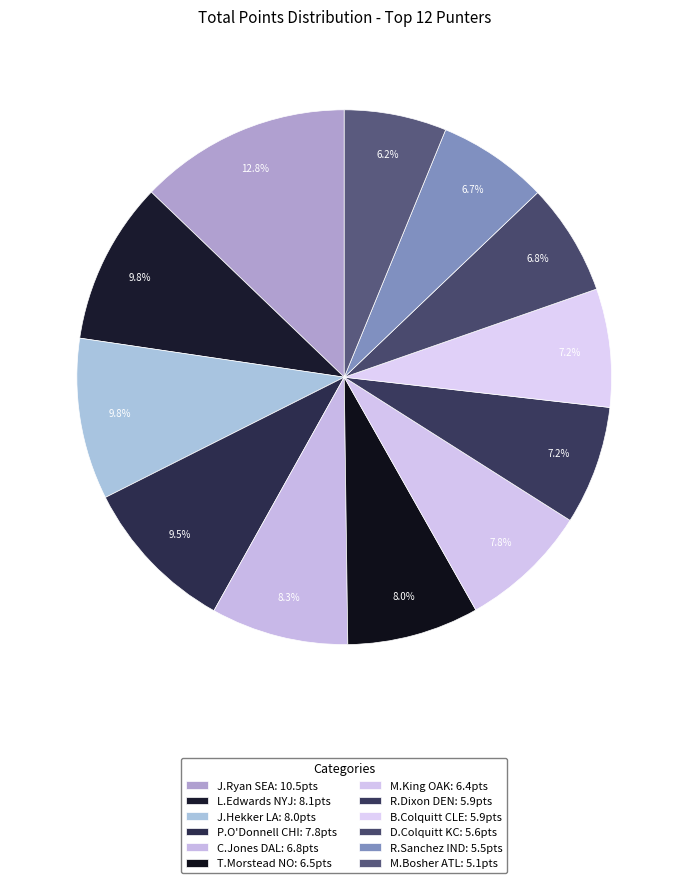

How many slices are in this pie chart?

12